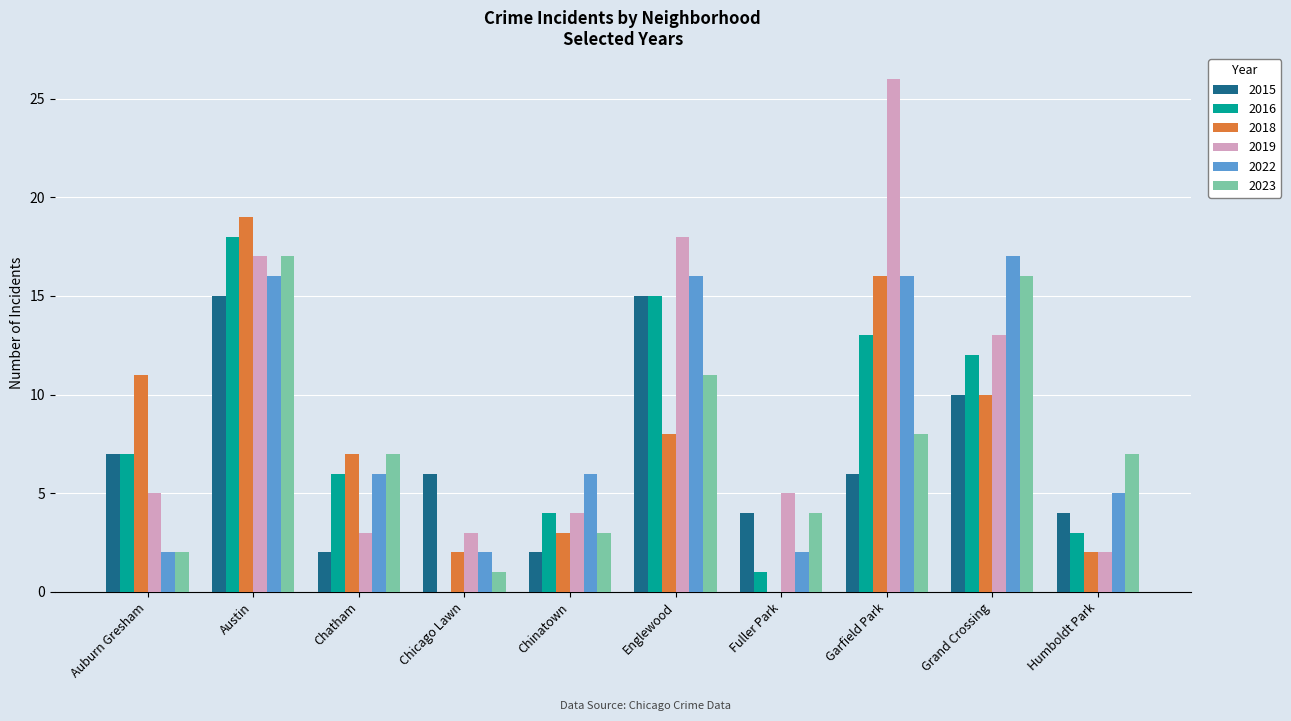

The 2016 series shows 11 at Chicago Lawn. True or false?

False